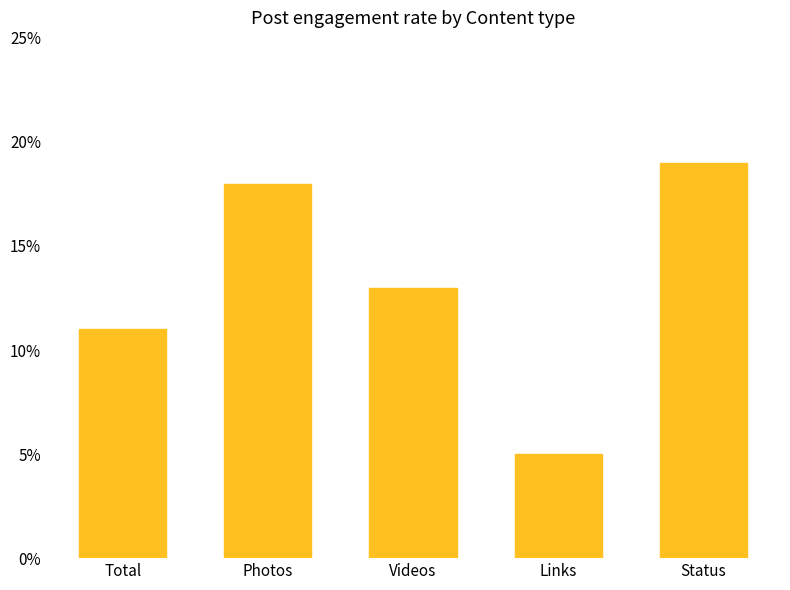

What position from the left is Videos?

3